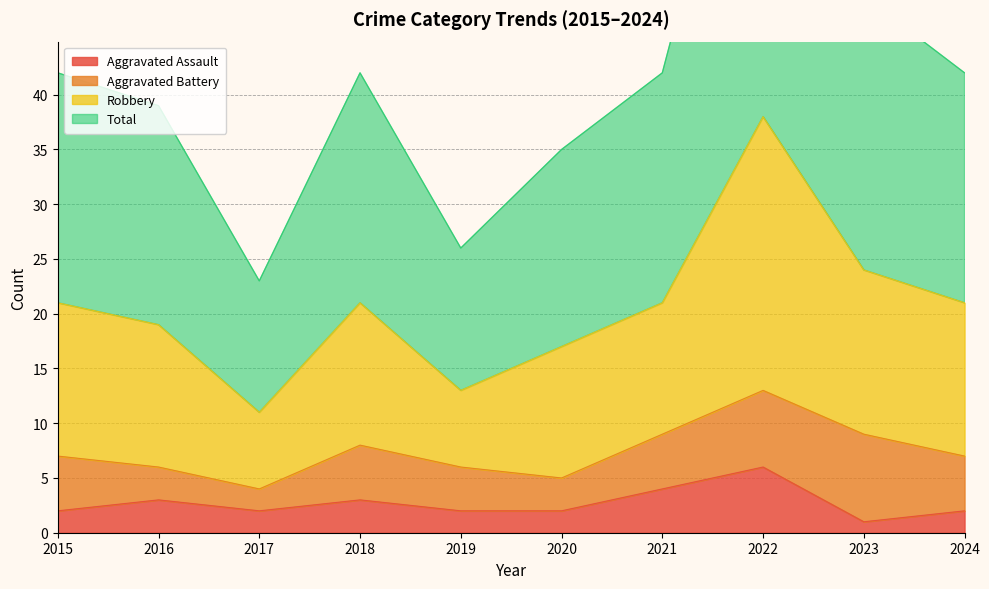

How many interior local peaks does the Robbery series have?

2